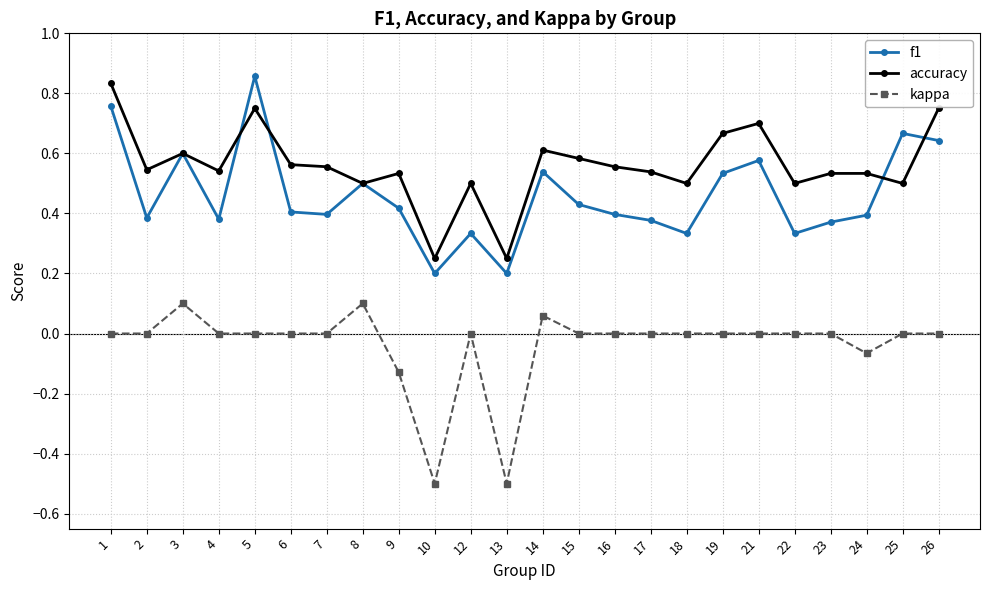

True or false: accuracy has a value of 0.9 at 14.

False